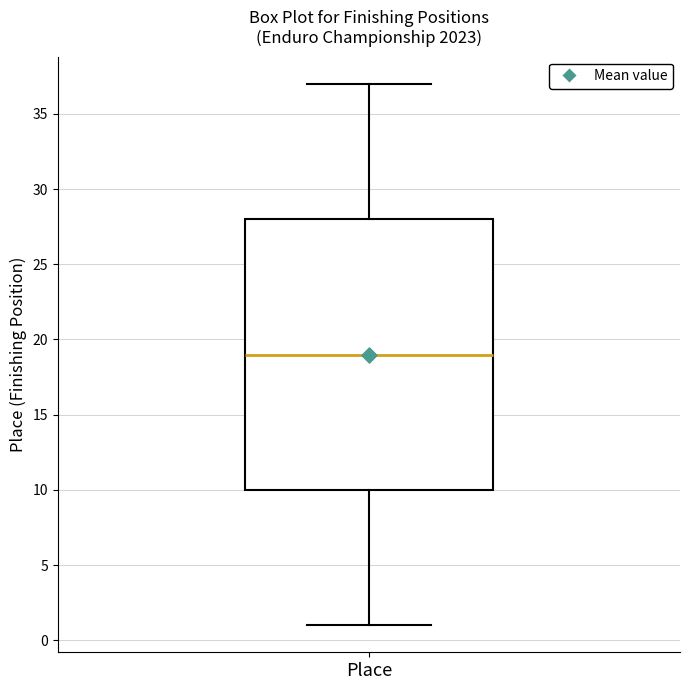

Where does the upper whisker of the box for Place end on the y-axis? The values are not printed on the chart, so give them approximately, as read against the axis.

37